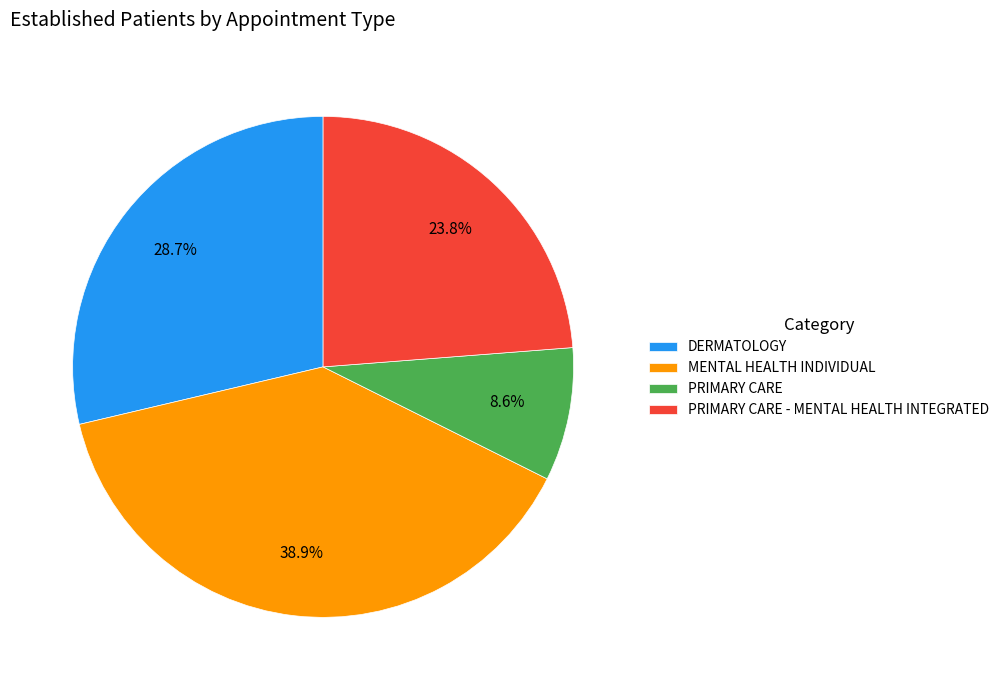

How many slices are in this pie chart?

4